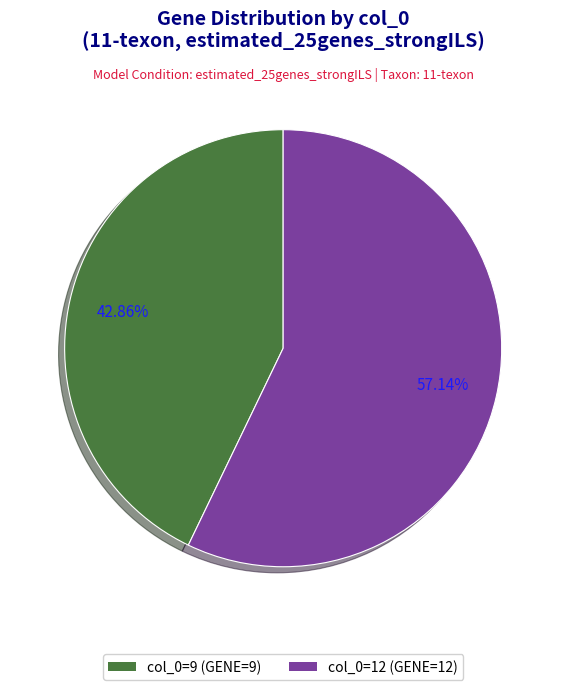

Count the number of slices in the pie.

2